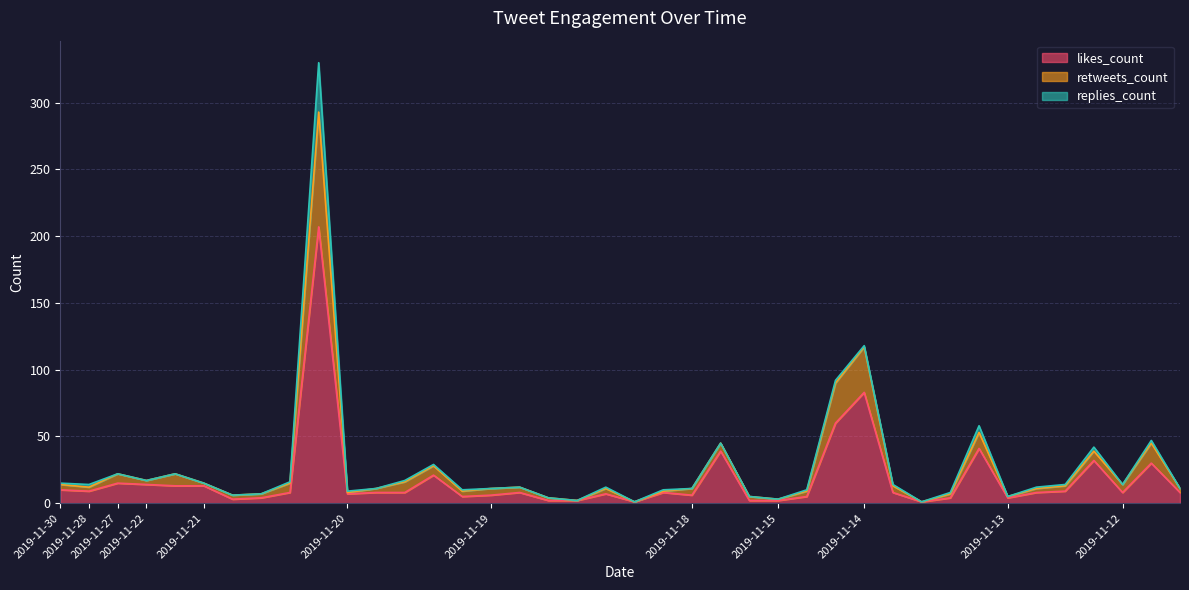

How many values in the retweets_count series are below 12?

20